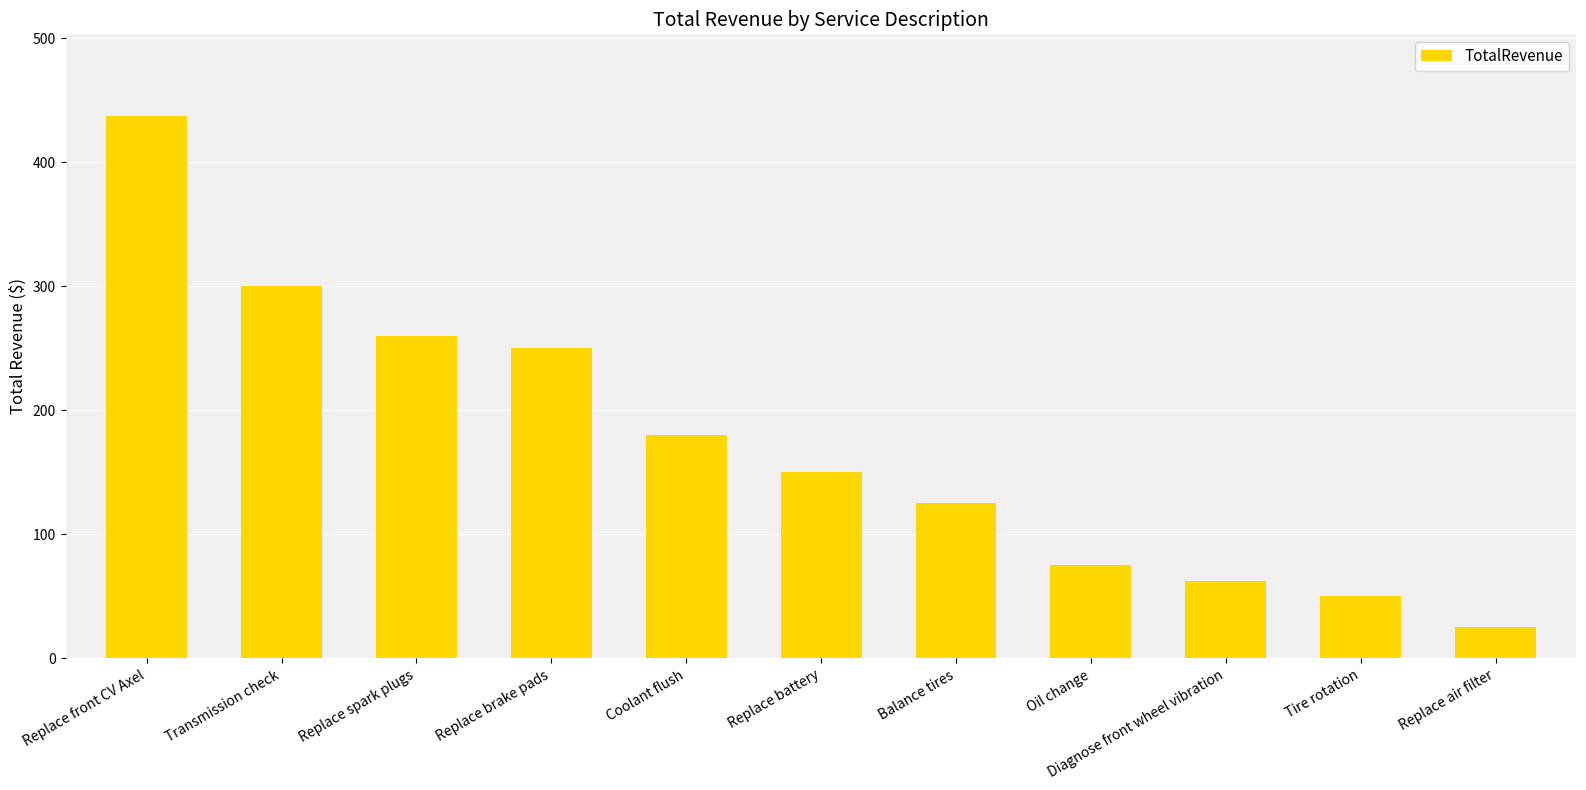

Rank the categories by value from highest to lowest.

Replace front CV Axel, Transmission check, Replace spark plugs, Replace brake pads, Coolant flush, Replace battery, Balance tires, Oil change, Diagnose front wheel vibration, Tire rotation, Replace air filter